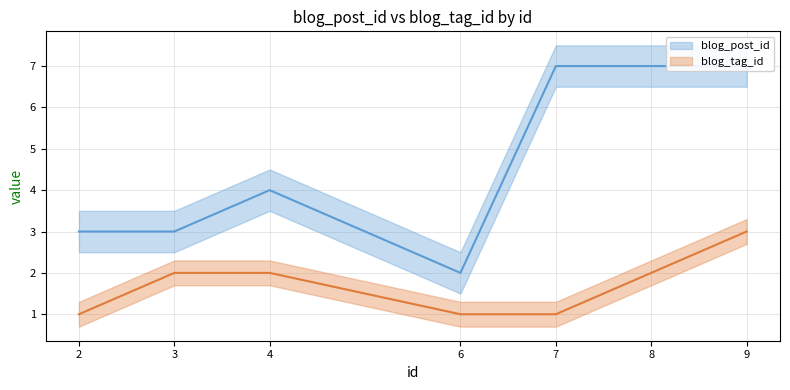

True or false: blog_tag_id has more than 1 interior local peaks.

False